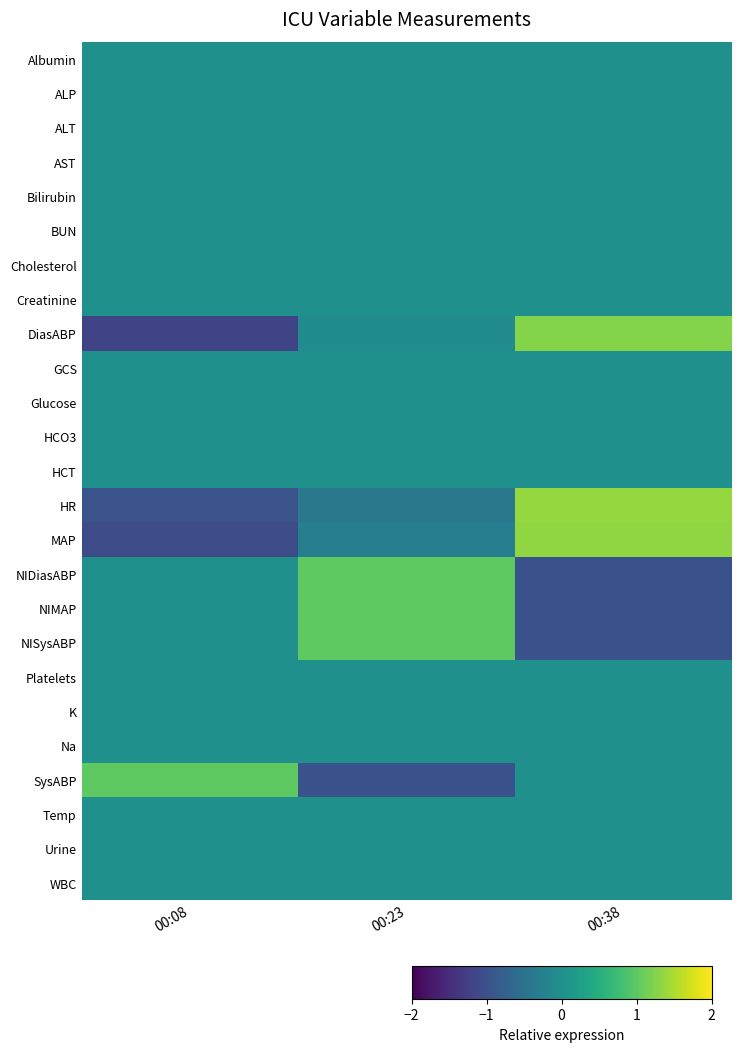

Reading right to left, extract all data points from this chart.

Albumin: 00:38=0.0	00:23=0.0	00:08=0.0
ALP: 00:38=0.0	00:23=0.0	00:08=0.0
ALT: 00:38=0.0	00:23=0.0	00:08=0.0
AST: 00:38=0.0	00:23=0.0	00:08=0.0
Bilirubin: 00:38=0.0	00:23=0.0	00:08=0.0
BUN: 00:38=0.0	00:23=0.0	00:08=0.0
Cholesterol: 00:38=0.0	00:23=0.0	00:08=0.0
Creatinine: 00:38=0.0	00:23=0.0	00:08=0.0
DiasABP: 00:38=1.3	00:23=-0.1	00:08=-1.2
GCS: 00:38=0.0	00:23=0.0	00:08=0.0
Glucose: 00:38=0.0	00:23=0.0	00:08=0.0
HCO3: 00:38=0.0	00:23=0.0	00:08=0.0
HCT: 00:38=0.0	00:23=0.0	00:08=0.0
HR: 00:38=1.4	00:23=-0.4	00:08=-1.0
MAP: 00:38=1.3	00:23=-0.3	00:08=-1.1
NIDiasABP: 00:38=-1.0	00:23=1.0	00:08=0.0
NIMAP: 00:38=-1.0	00:23=1.0	00:08=0.0
NISysABP: 00:38=-1.0	00:23=1.0	00:08=0.0
Platelets: 00:38=0.0	00:23=0.0	00:08=0.0
K: 00:38=0.0	00:23=0.0	00:08=0.0
Na: 00:38=0.0	00:23=0.0	00:08=0.0
SysABP: 00:38=0.0	00:23=-1.0	00:08=1.0
Temp: 00:38=0.0	00:23=0.0	00:08=0.0
Urine: 00:38=0.0	00:23=0.0	00:08=0.0
WBC: 00:38=0.0	00:23=0.0	00:08=0.0